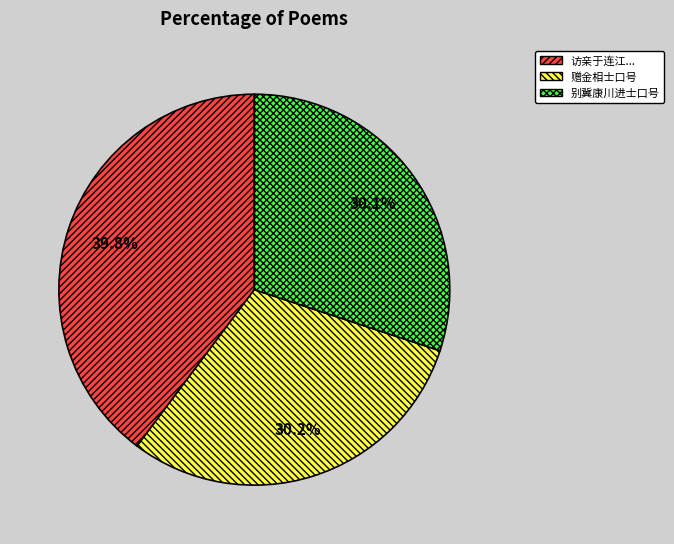

Does any single category account for the majority?

No